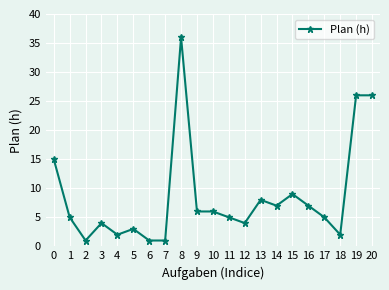

Approximately how many times larger is the value at 17 compared to 14?

0.7